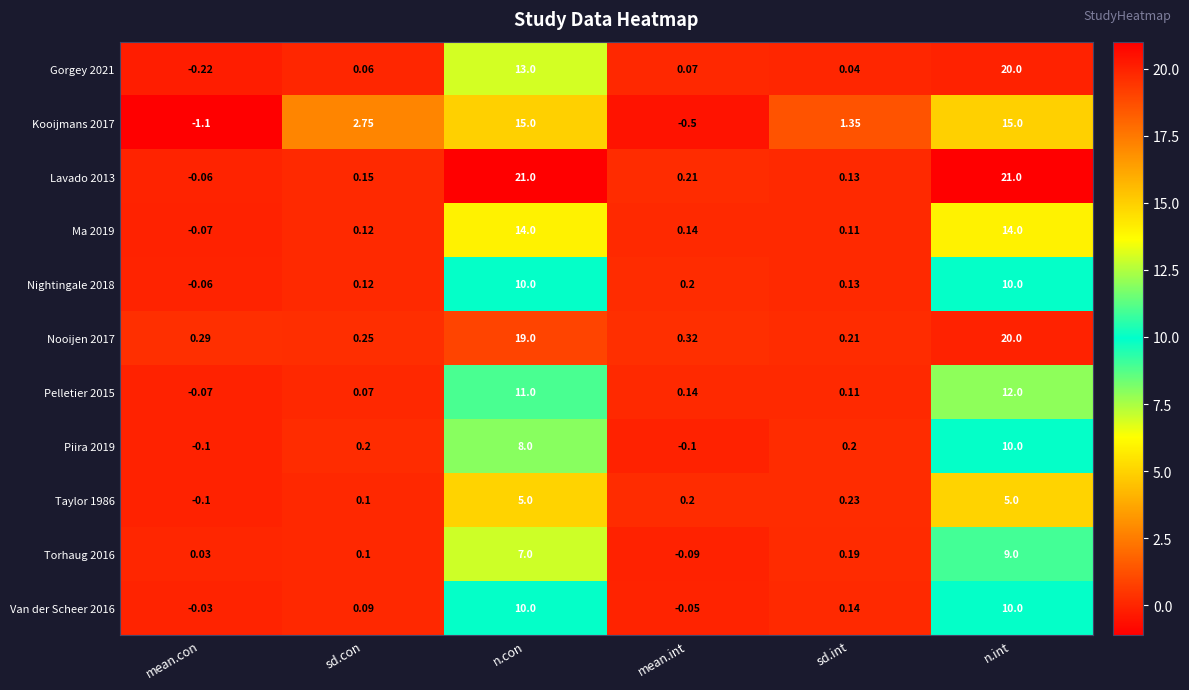

Where is Gorgey 2021 nearest to the value 9?

n.con